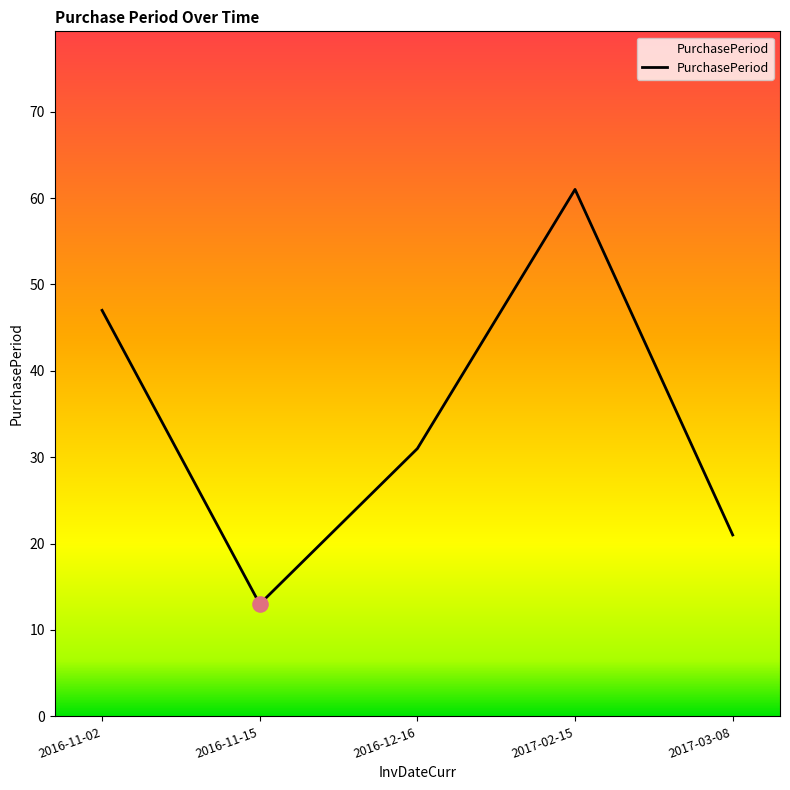

Between 2016-11-15 and 2016-12-16, which is larger?

2016-12-16